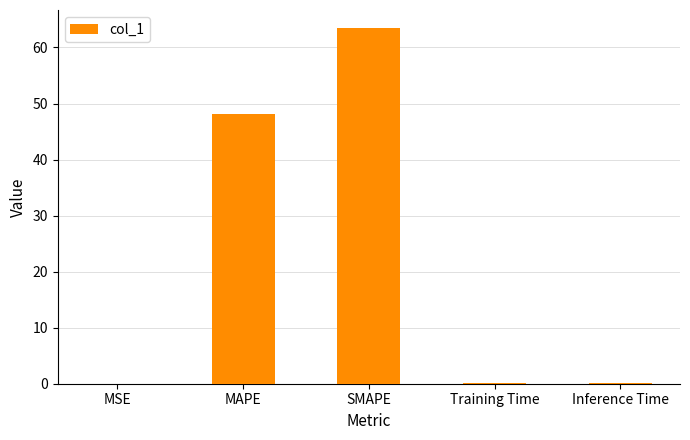

Count the number of categories in the chart.

5